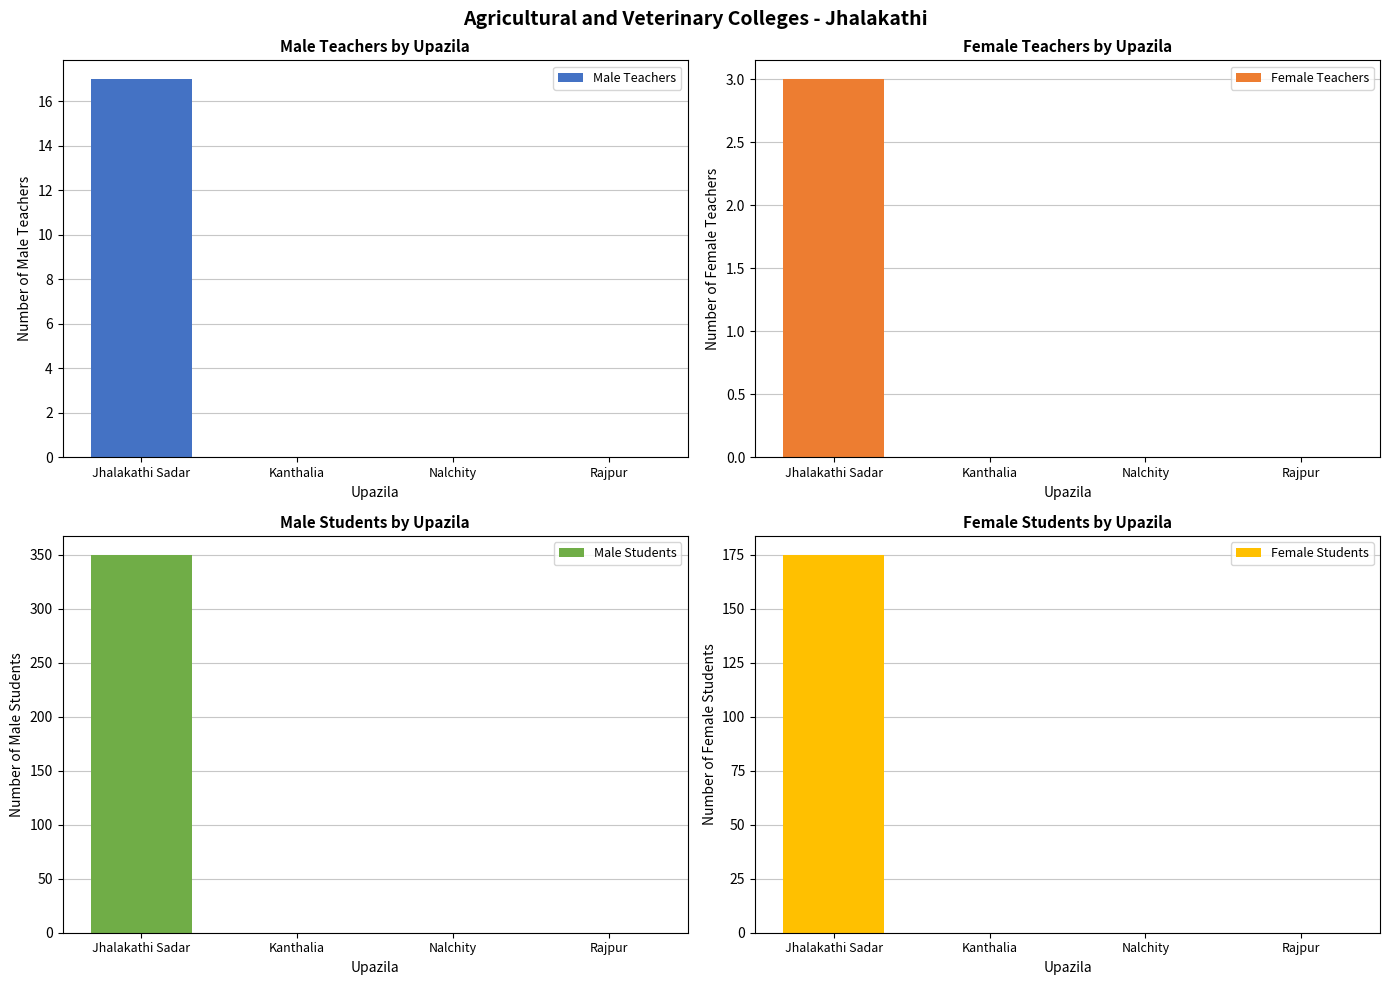

What is the average value of the Male Teachers series?

4